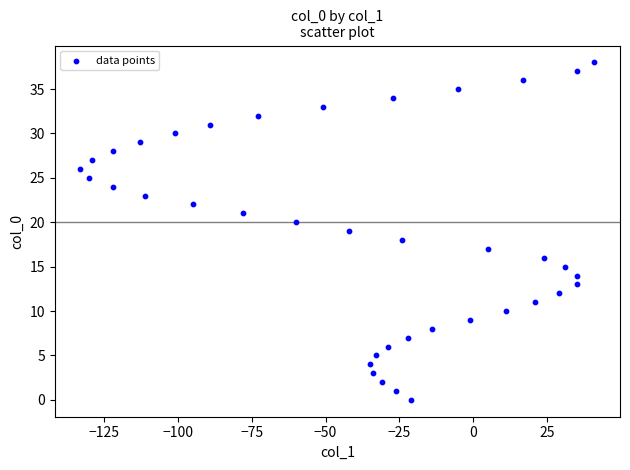

What is the range of Y values (max minus min)?

38